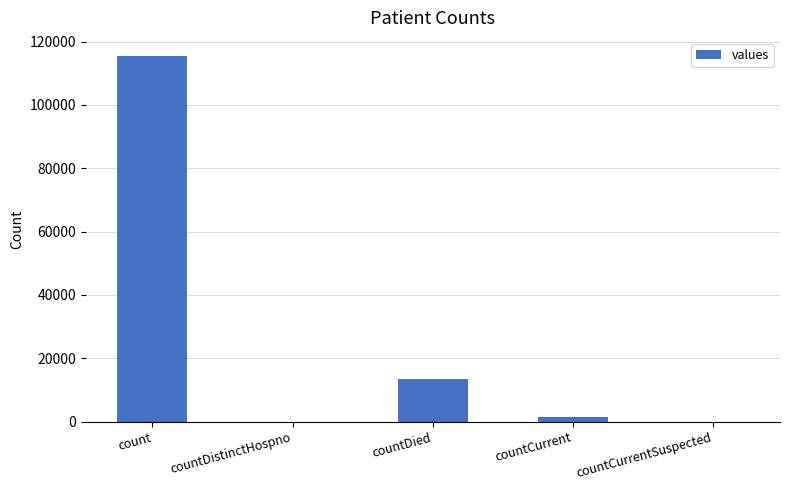

Where is the data nearest to the value 57689?

countDied